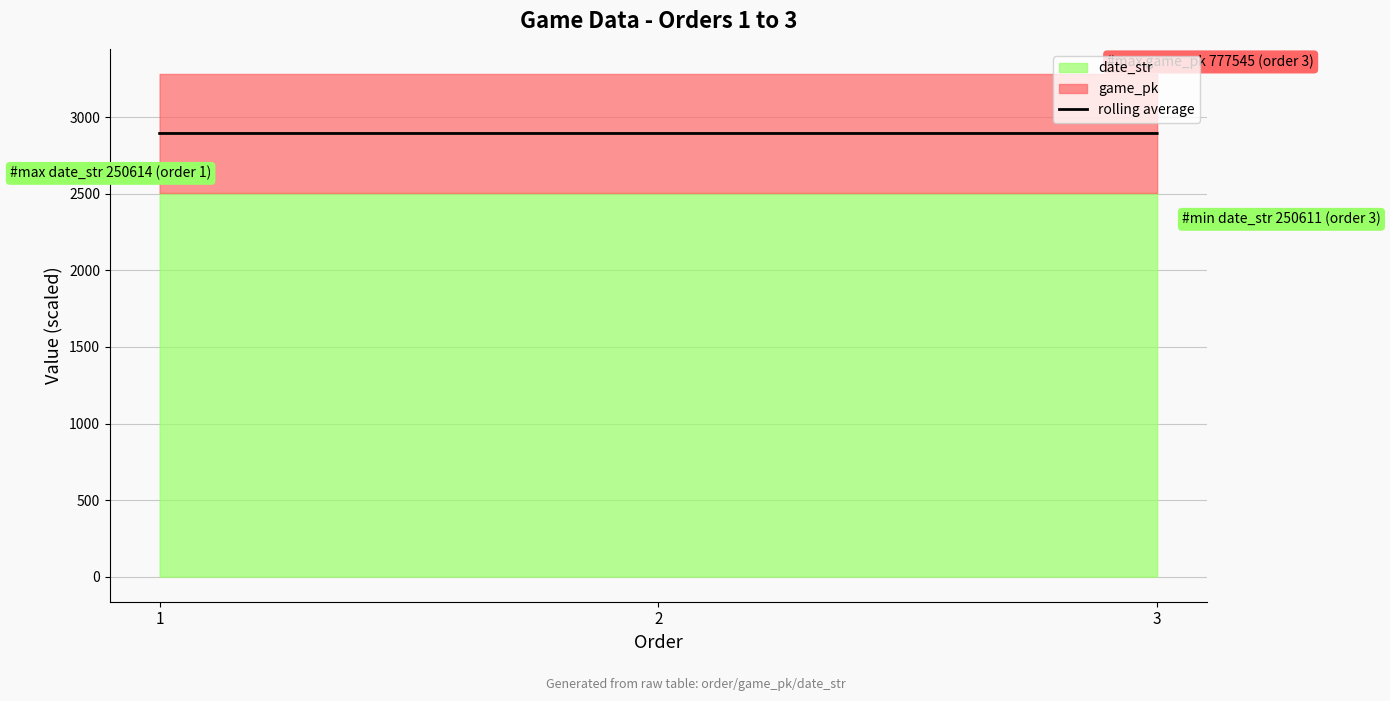

True or false: the data shows 1591.7 at 1.

False